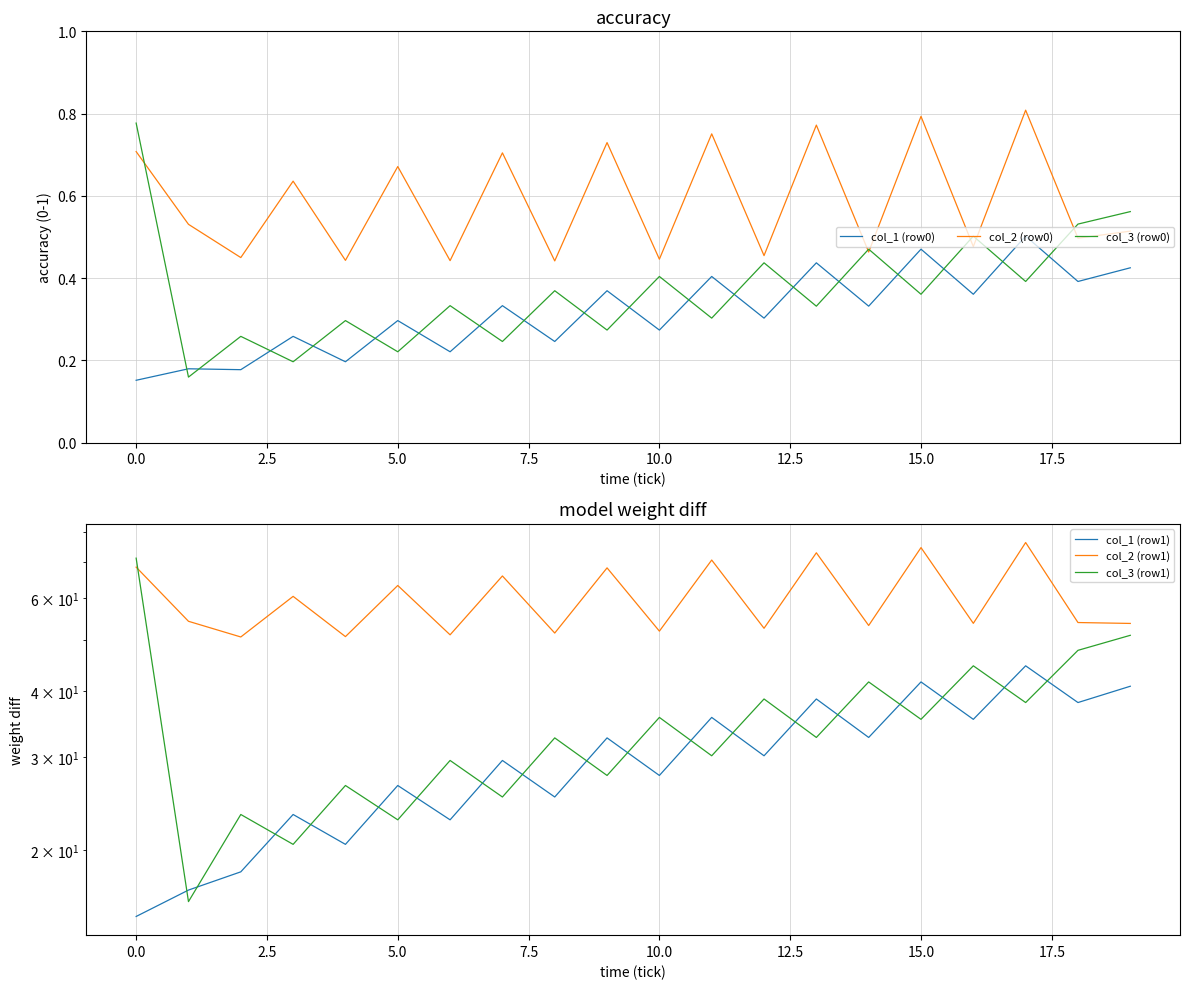

True or false: col_2 (row0) and col_1 (row0) cross at least once.

False